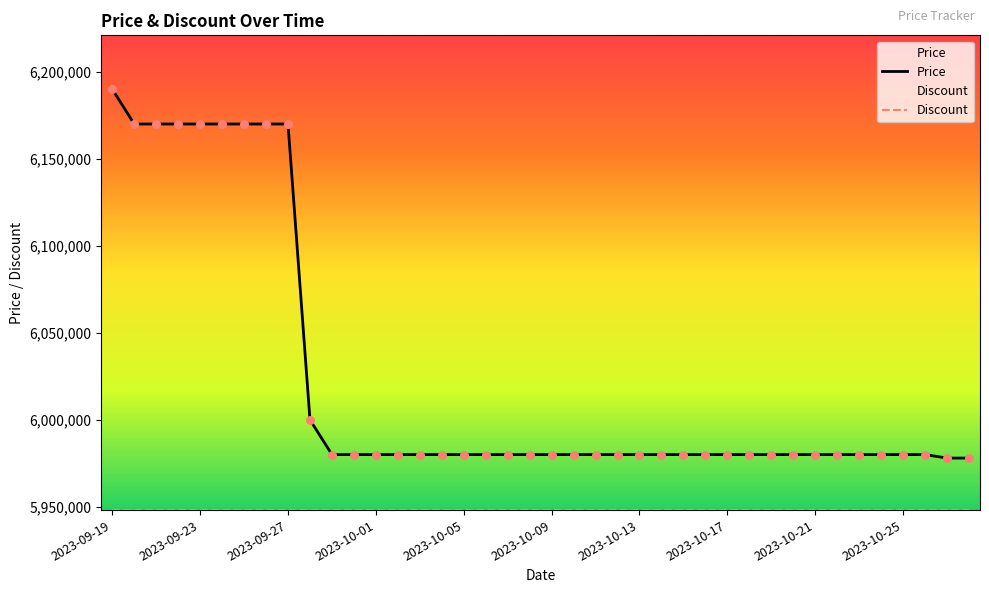

Which series reaches the maximum Y coordinate?

Price